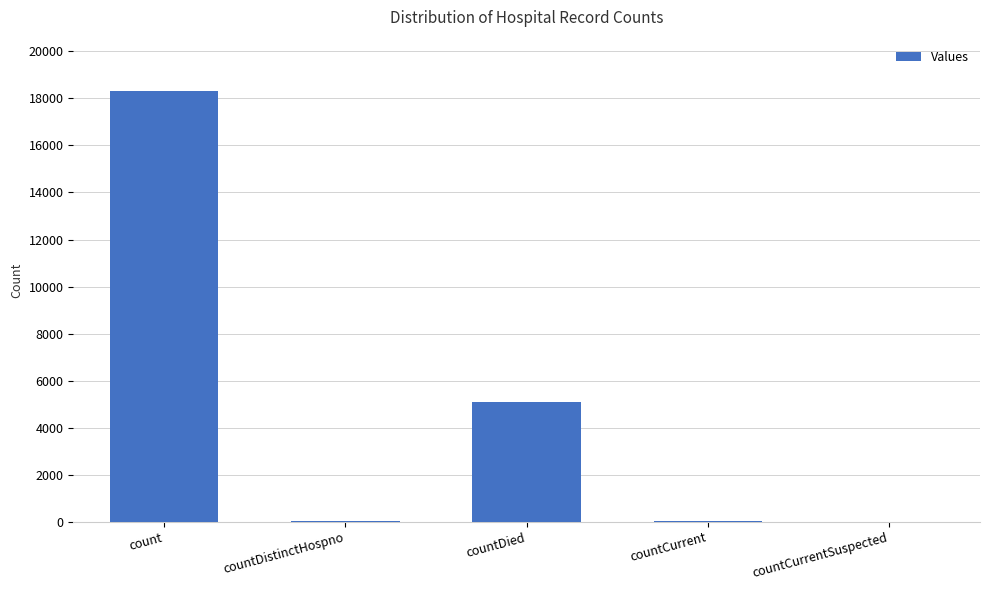

Which has a higher value, countDied or countDistinctHospno?

countDied